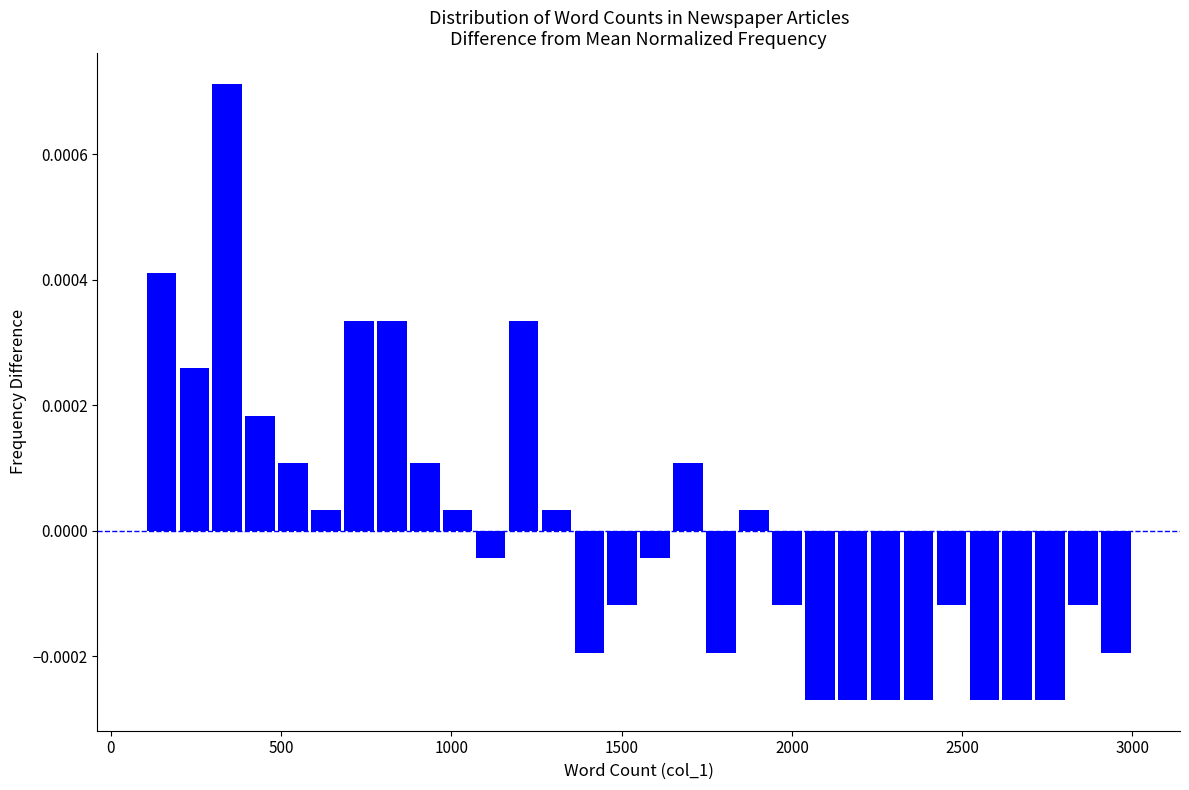

Read against the x-axis, roughly where is the centre of the tallest bar?

350